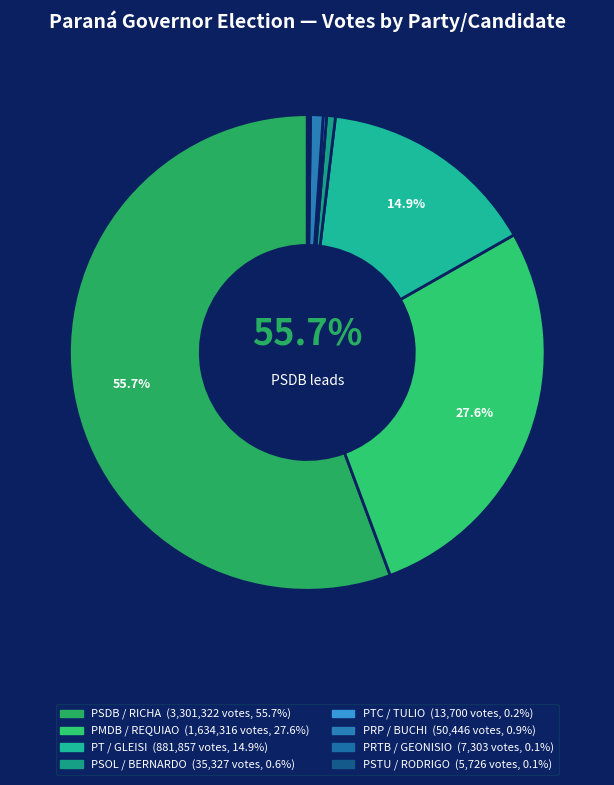

Rank the categories by value from lowest to highest.

PSTU / RODRIGO, PRTB / GEONISIO, PTC / TULIO, PSOL / BERNARDO, PRP / BUCHI, PT / GLEISI, PMDB / REQUIAO, PSDB / RICHA